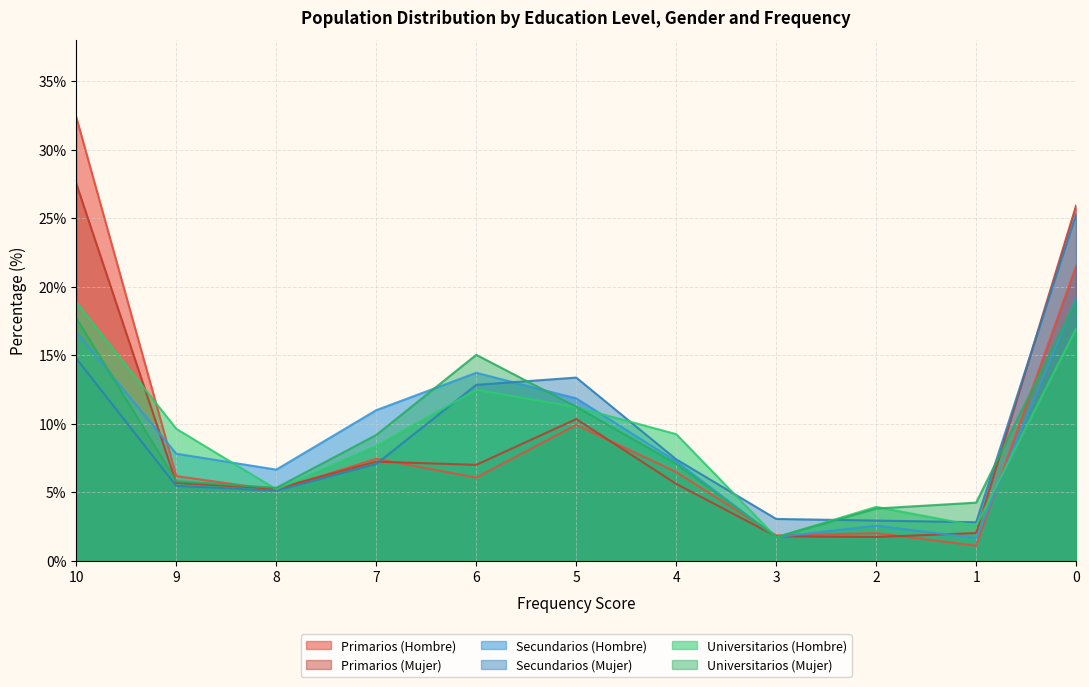

Which series ends up on top after the final intersection of Universitarios (Hombre) and Primarios (Hombre)?

Primarios (Hombre)